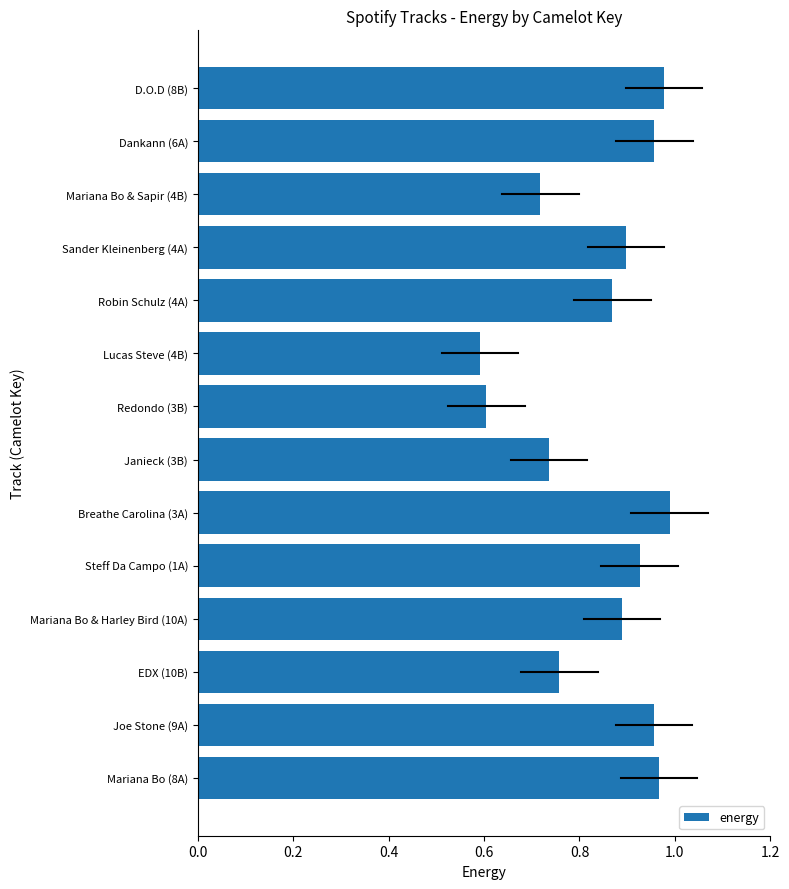

The chart shows a value of 0.6 at Sander Kleinenberg (4A). True or false?

False